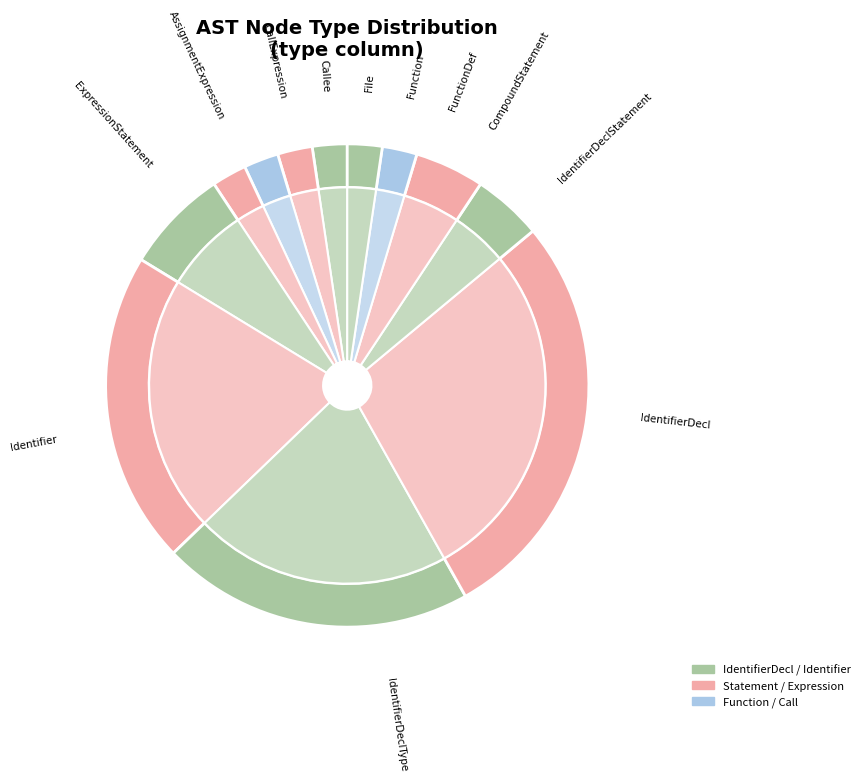

To the nearest percent, what is the average slice percentage?

8%